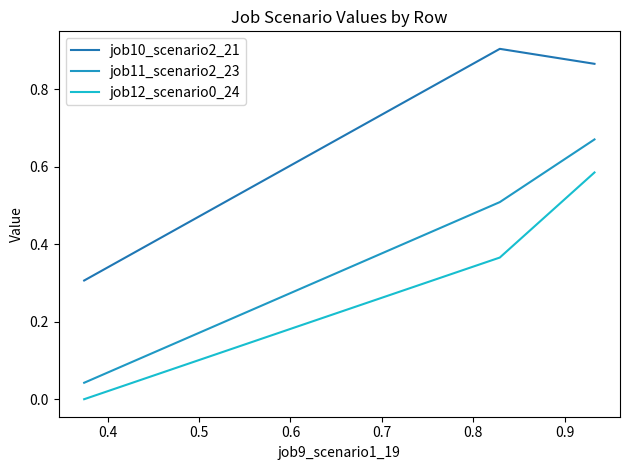

List the series in order of their peak value, lowest first.

job12_scenario0_24, job11_scenario2_23, job10_scenario2_21